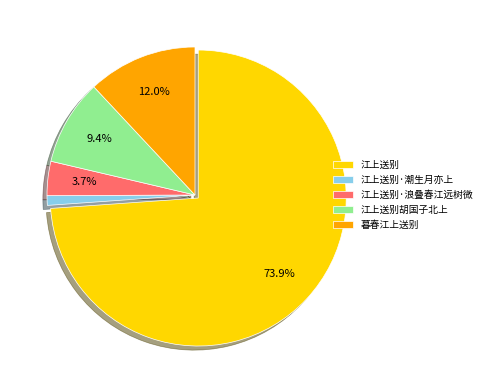

Which category has the smallest portion of the pie?

江上送别·潮生月亦上